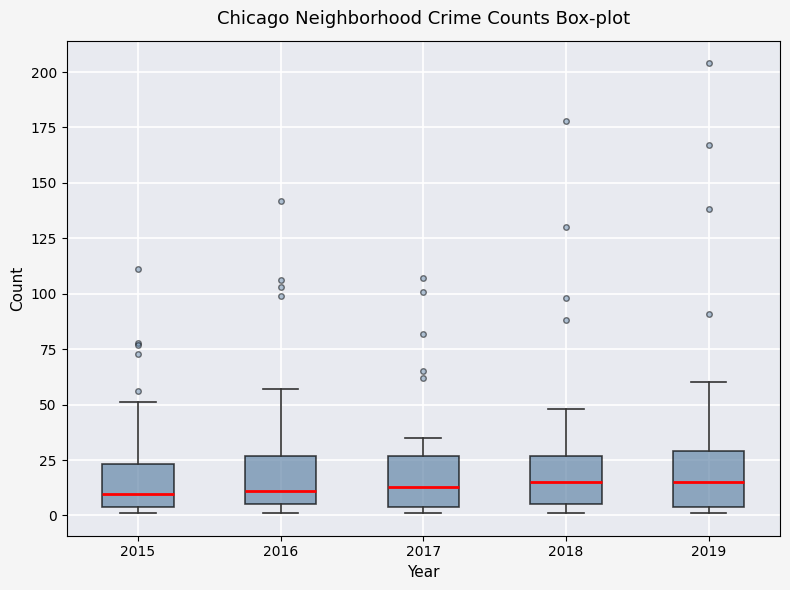

Reading left to right, transcribe this box plot: for each box, give where its median line is, the range the box spans, and where its two whiskers end, as read against the y-axis. The values are not printed on the chart, so give them approximately, as read against the axis.

2015: median 10, box 5 to 25, whiskers 0 to 50
2016: median 10, box 5 to 25, whiskers 0 to 55
2017: median 15, box 5 to 25, whiskers 0 to 35
2018: median 15, box 5 to 25, whiskers 0 to 50
2019: median 15, box 5 to 30, whiskers 0 to 60